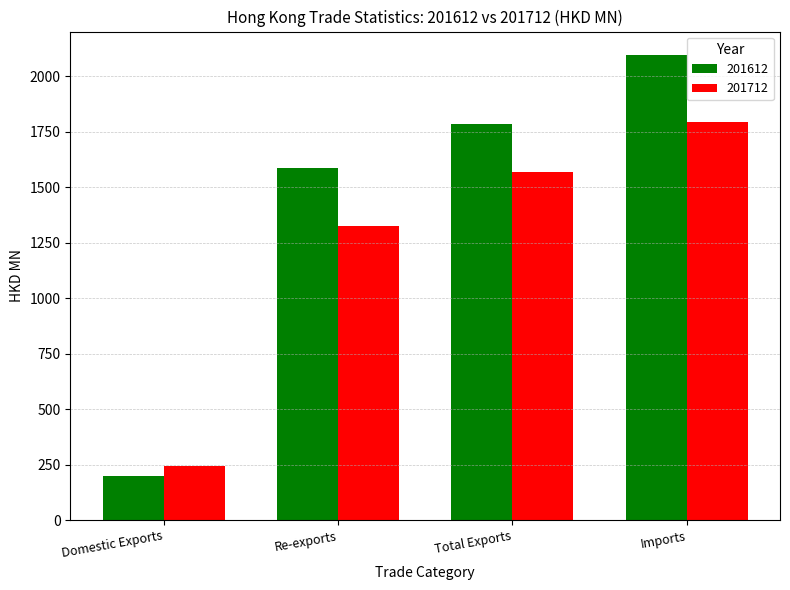

How many groups of bars are there?

4